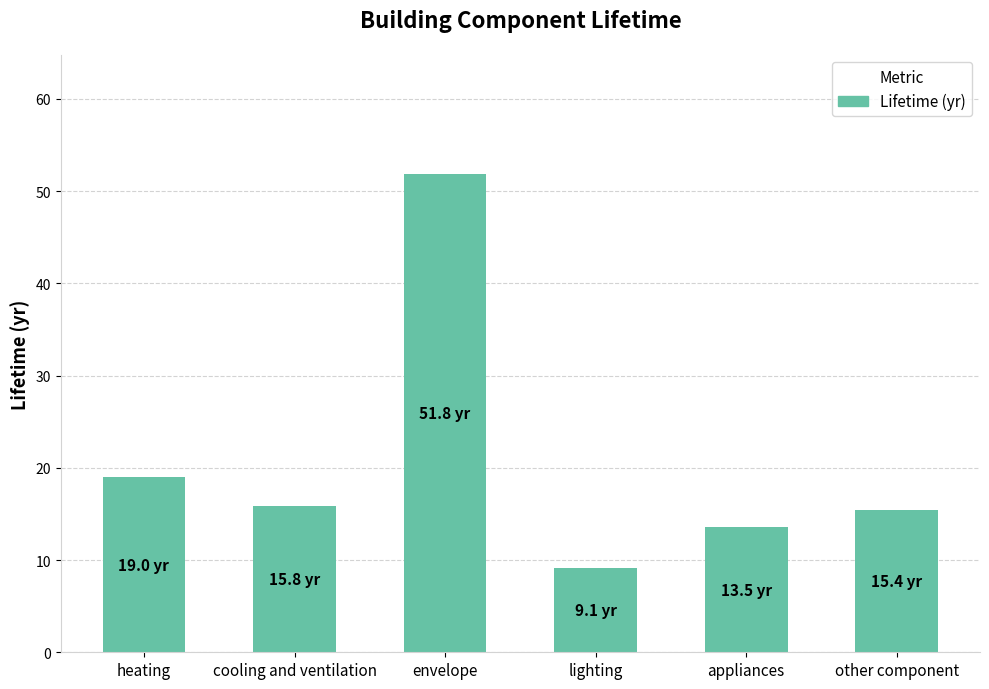

Is it true that the value at envelope is 51.8?

True